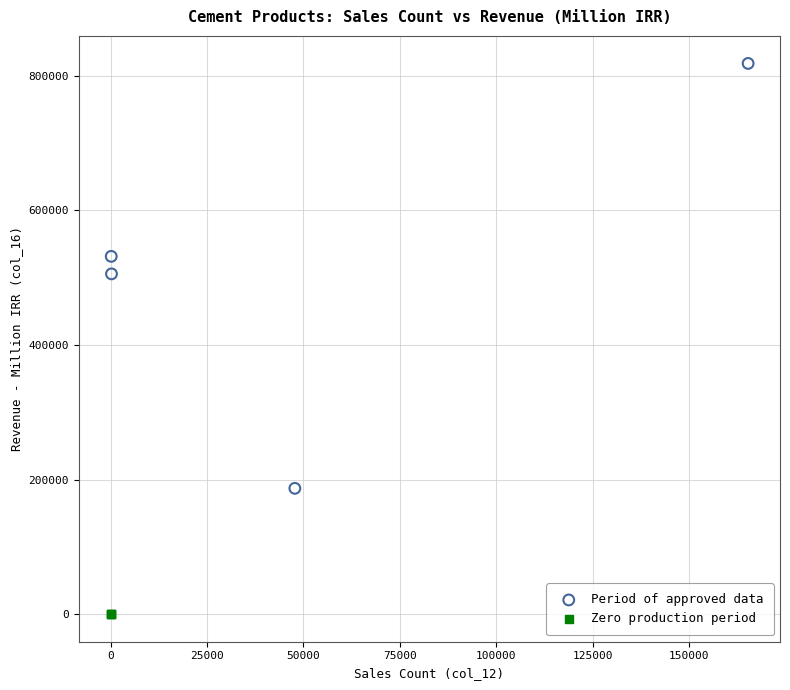

What are all the series names shown in the legend?

Period of approved data, Zero production period